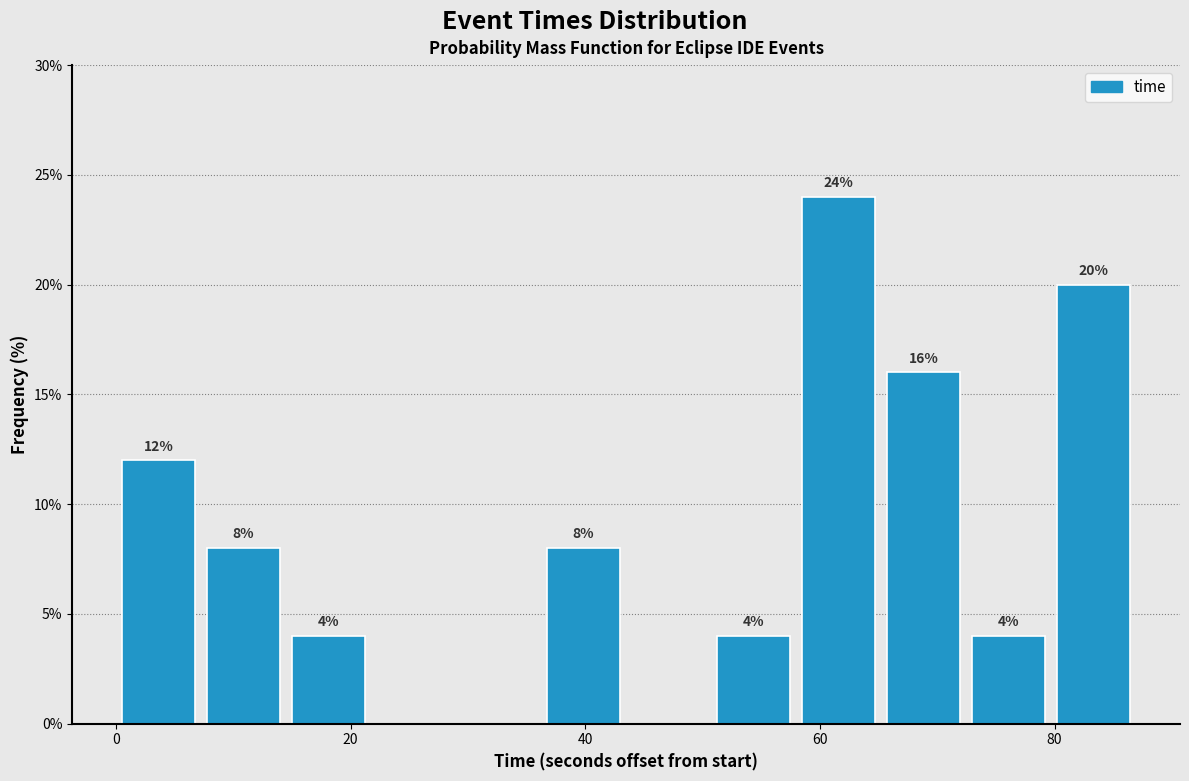

Around what value on the x-axis is the tallest bar? Give the approximate position of its centre, as read against the axis.

62